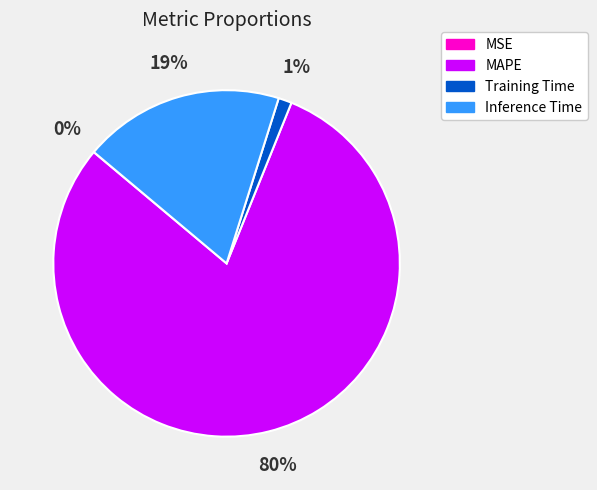

Does MAPE represent more than half of the total?

Yes